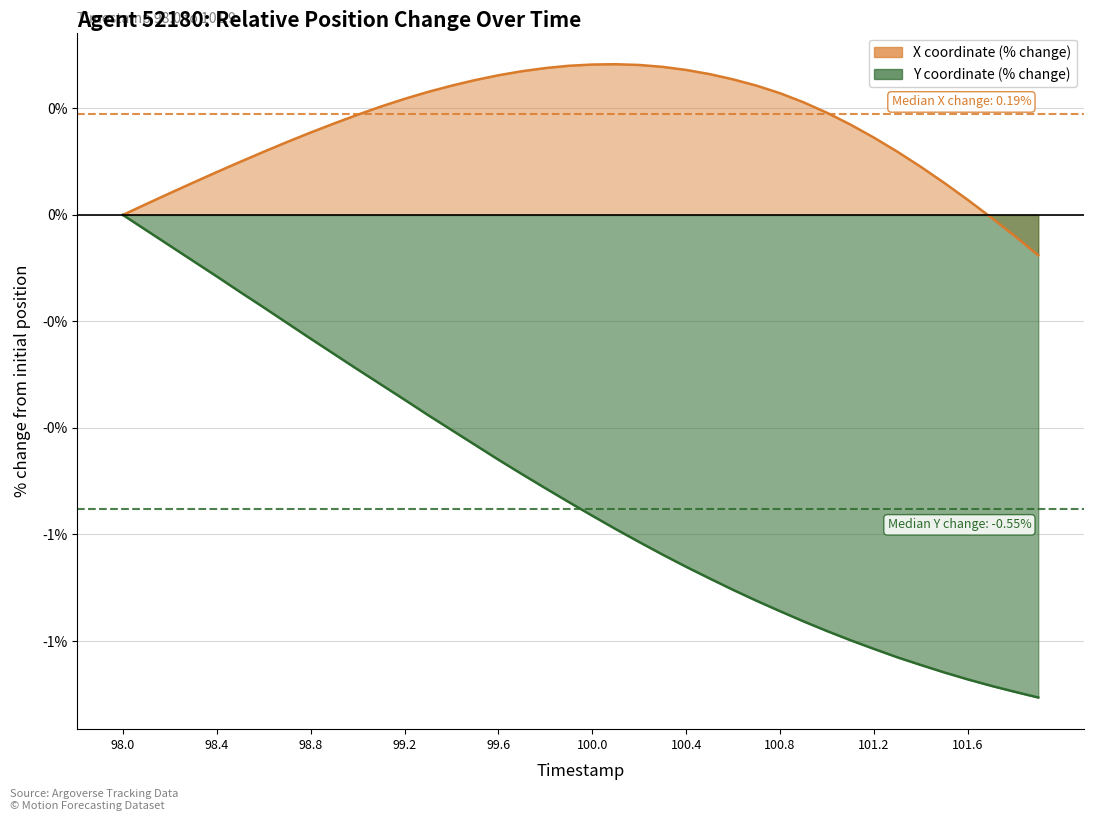

List the series in order of their peak value, highest first.

X, Y